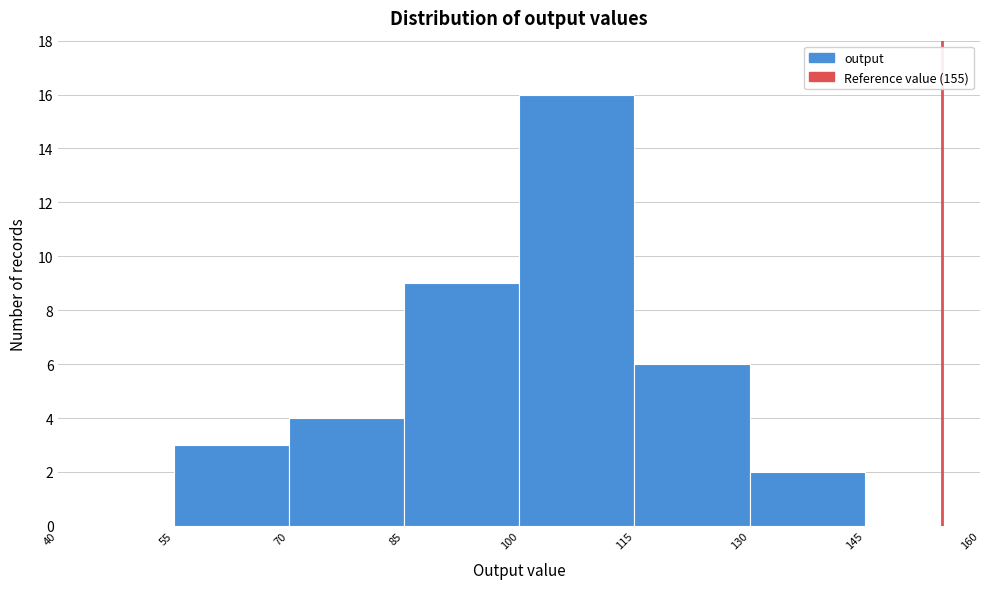

Reading left to right, transcribe this chart: for each bar, give the range it covers on the x-axis and its height. The values are not printed on the chart, so give them approximately, as read against the axis.

40 to 55: 0
55 to 70: 3
70 to 85: 4
85 to 100: 9
100 to 115: 16
115 to 130: 6
130 to 145: 2
145 to 160: 0